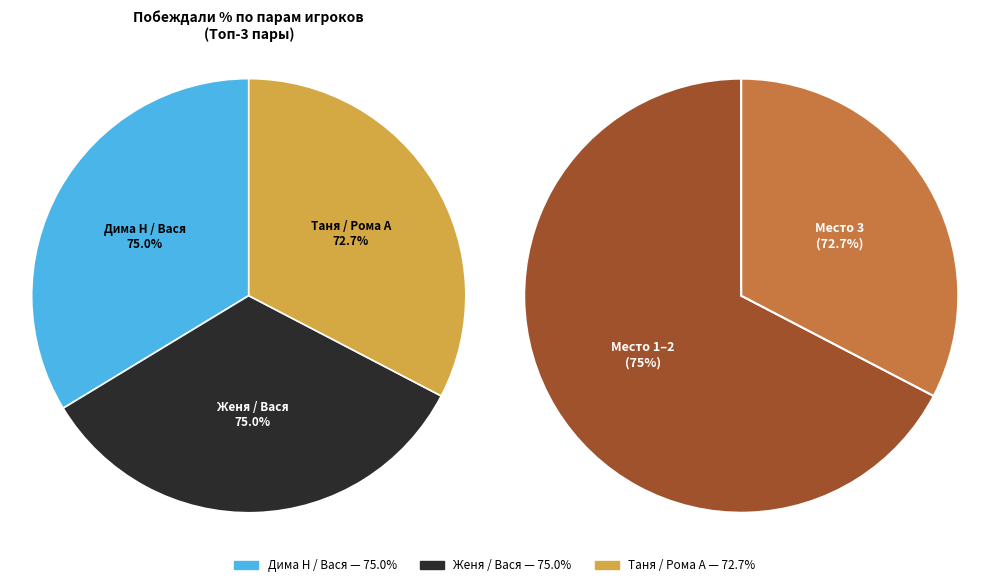

To the nearest percent, what is the average slice percentage?

33%